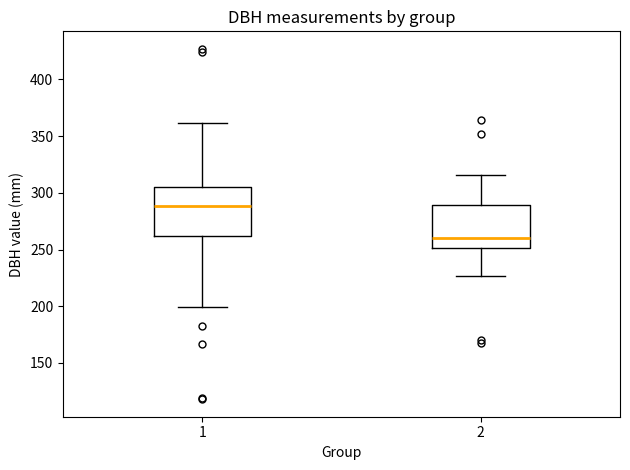

Where is the upper edge of the box at x = 2 on the y-axis? The values are not printed on the chart, so give them approximately, as read against the axis.

290